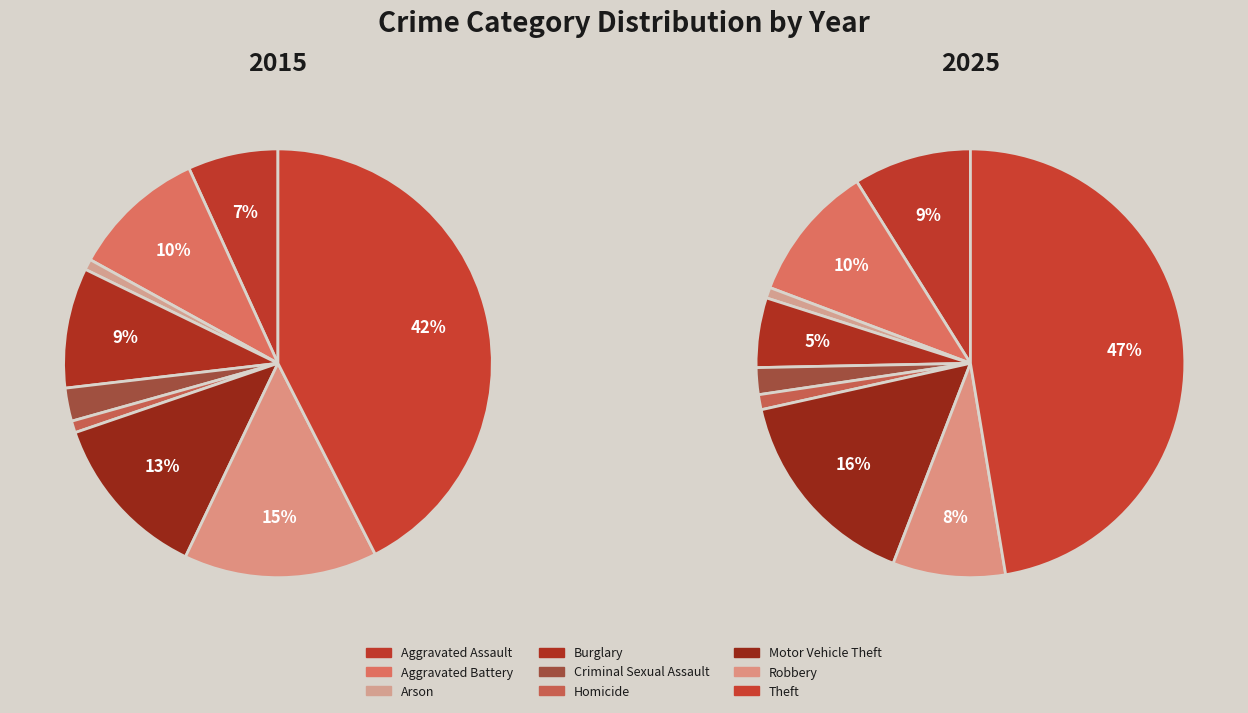

The Robbery slice represents 15% of the pie. True or false?

True